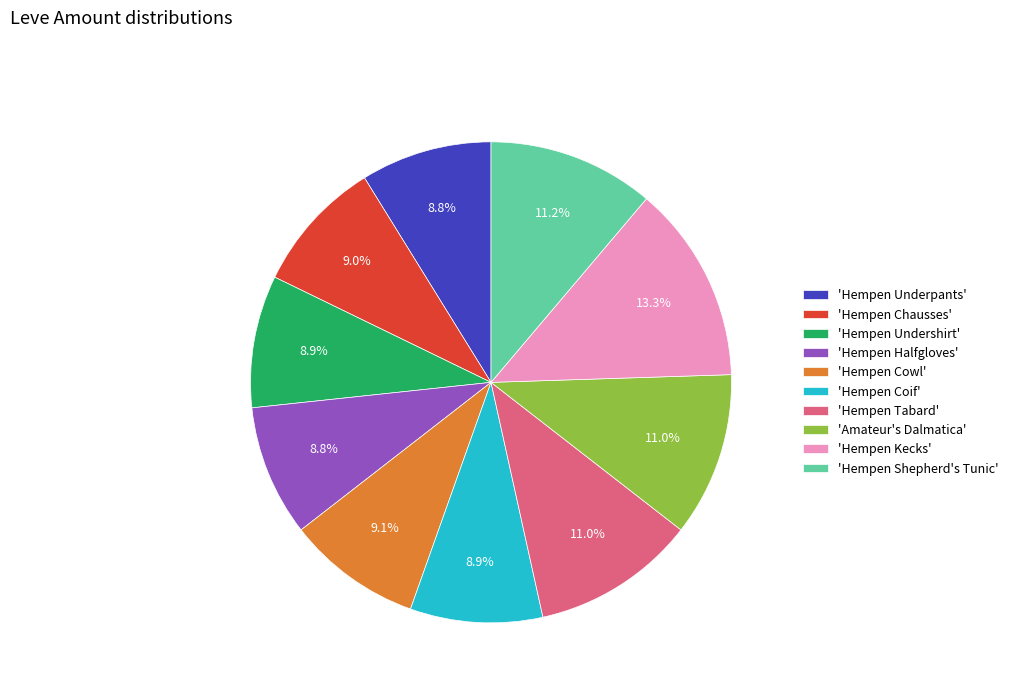

Count the number of slices in the pie.

10